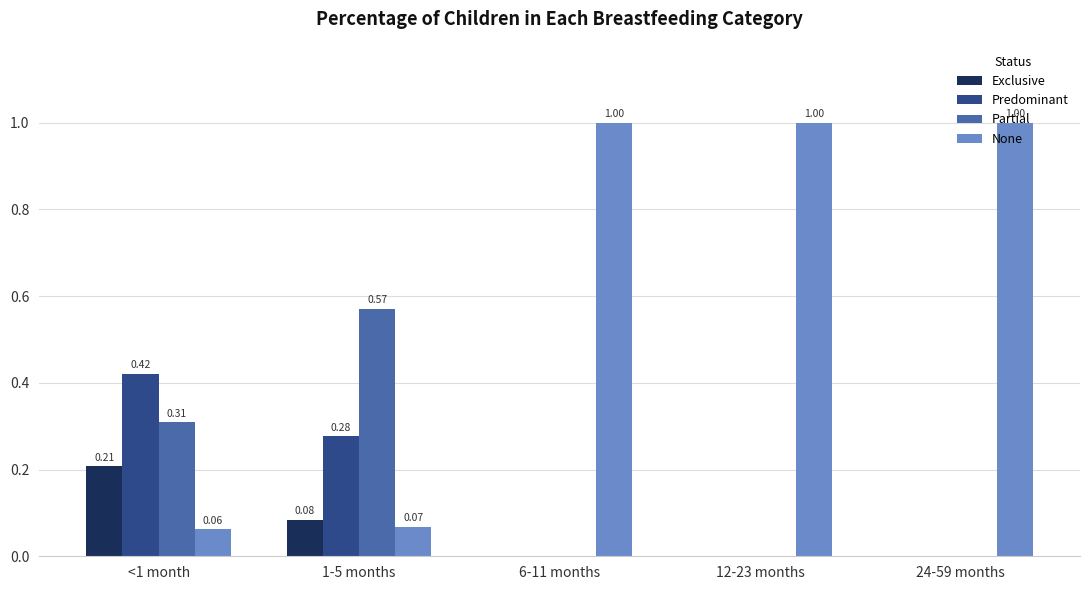

Count the number of data series in this chart.

4